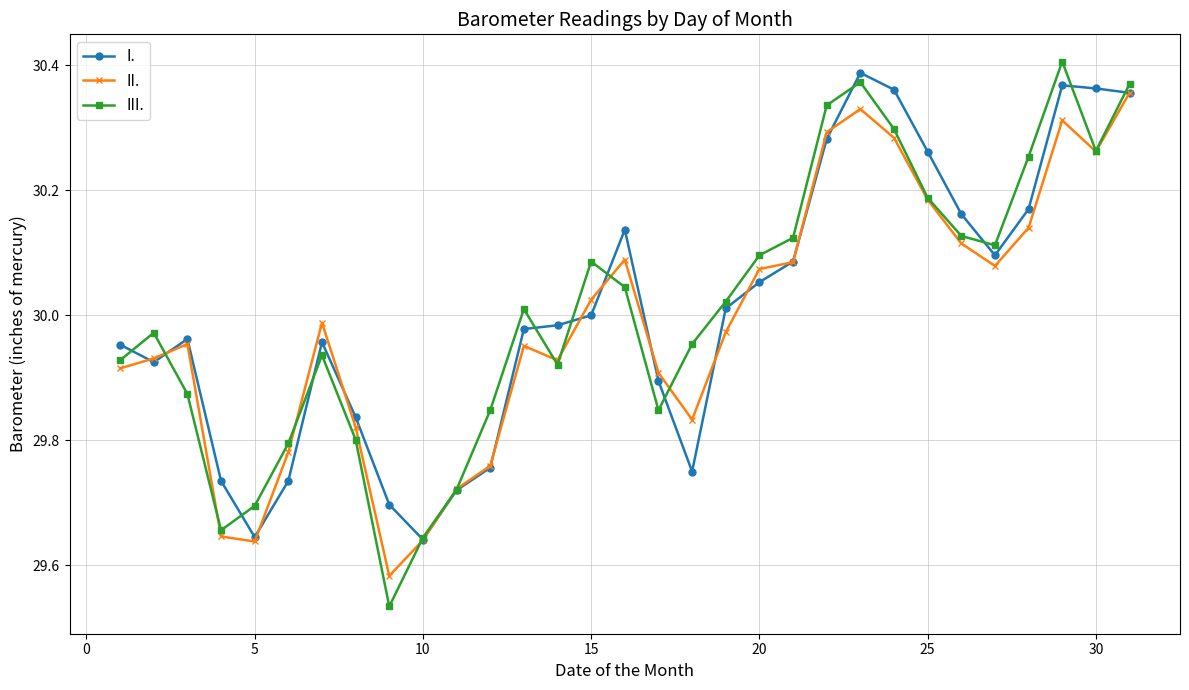

At how many categories does at least one series exceed 29?

31